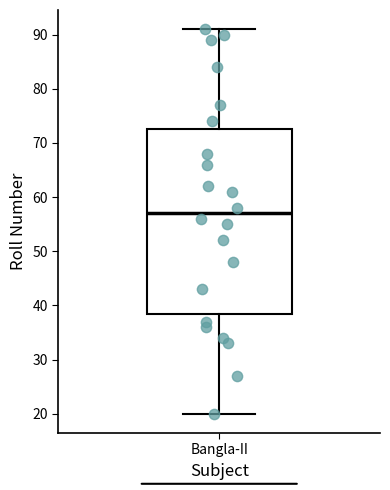

Where does the upper whisker of the box for Bangla-II end on the y-axis? The values are not printed on the chart, so give them approximately, as read against the axis.

91